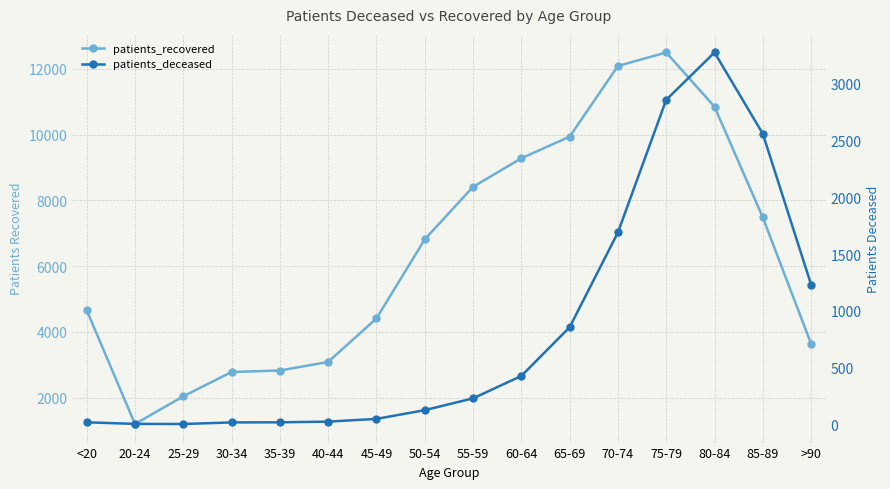

Between 50-54 and 65-69, which series saw the biggest shift?

patients_recovered